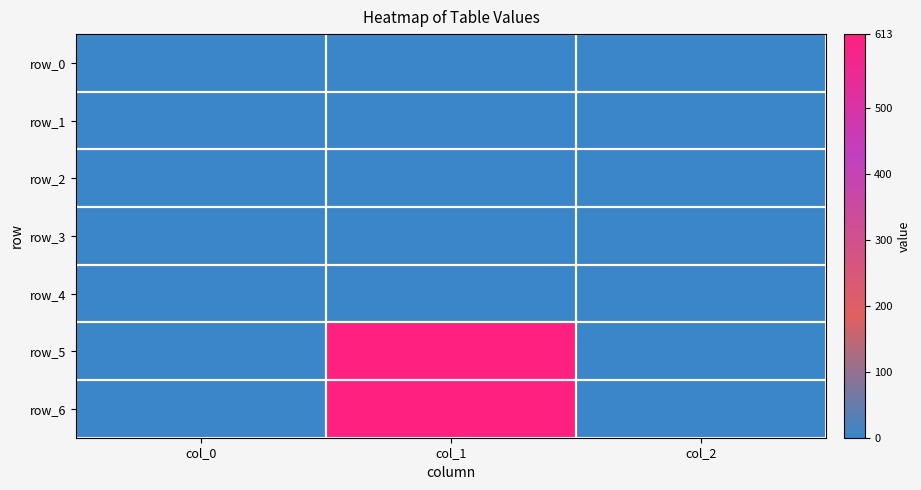

The value of row_2 at col_0 is 1.0. True or false?

True